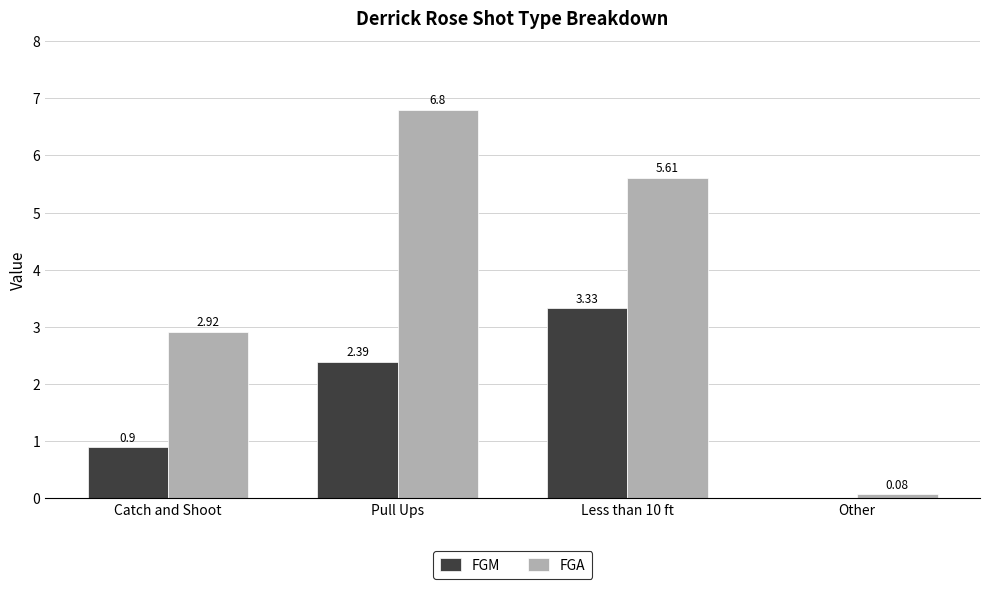

What is the sum of all FGM values?

6.6